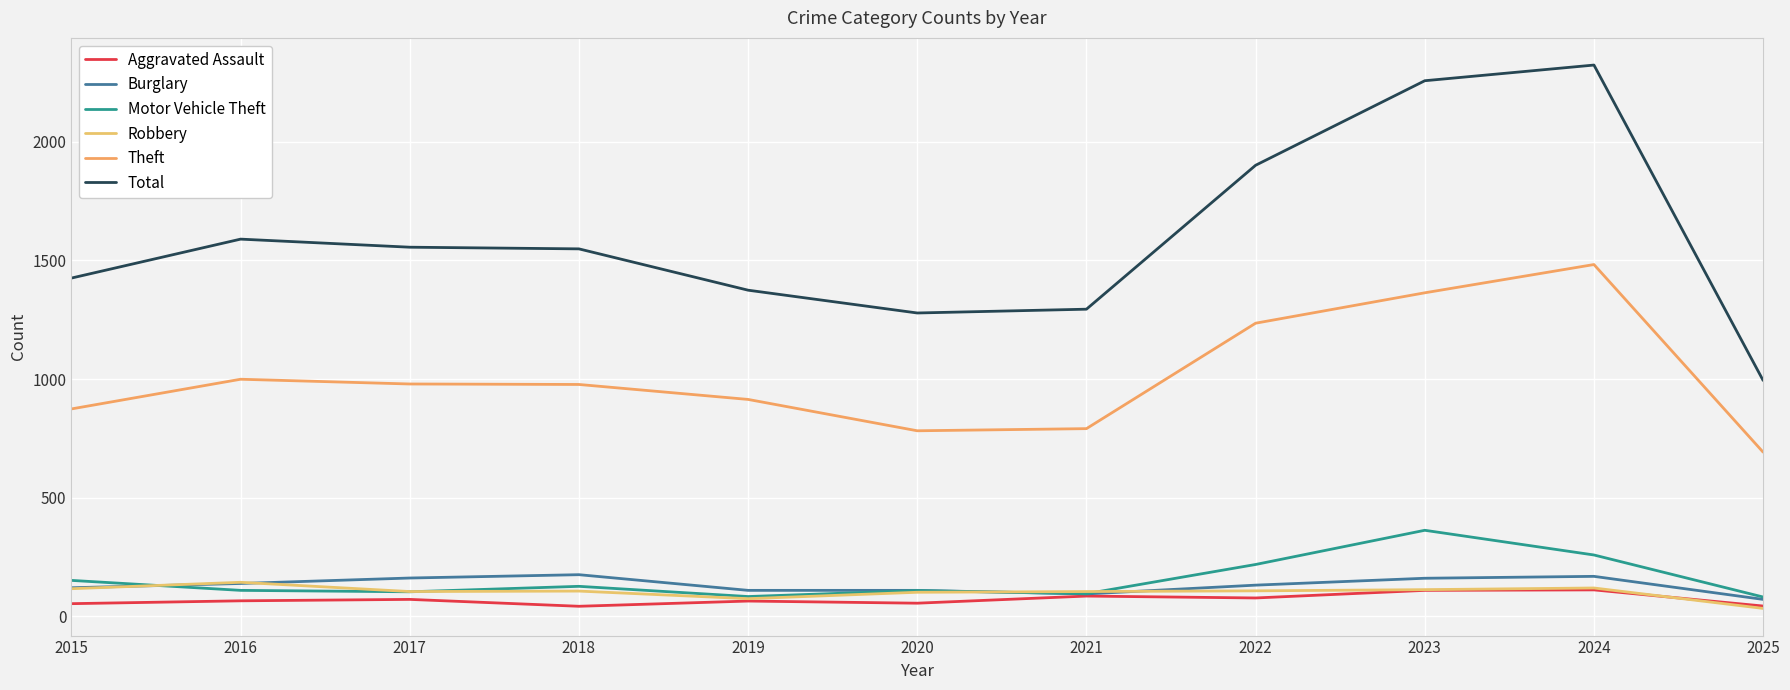

Reading left to right, what are all the values shown in this chart?

Aggravated Assault: 2015=54	2016=66	2017=72	2018=43	2019=65	2020=56	2021=86	2022=78	2023=110	2024=112	2025=44
Burglary: 2015=121	2016=139	2017=162	2018=176	2019=110	2020=110	2021=95	2022=132	2023=161	2024=169	2025=72
Motor Vehicle Theft: 2015=152	2016=110	2017=104	2018=127	2019=84	2020=109	2021=96	2022=219	2023=363	2024=259	2025=82
Robbery: 2015=117	2016=144	2017=105	2018=107	2019=75	2020=102	2021=105	2022=108	2023=113	2024=120	2025=34
Theft: 2015=874	2016=999	2017=979	2018=977	2019=914	2020=782	2021=791	2022=1235	2023=1363	2024=1482	2025=692
Total: 2015=1425	2016=1589	2017=1555	2018=1548	2019=1374	2020=1278	2021=1294	2022=1900	2023=2256	2024=2322	2025=994